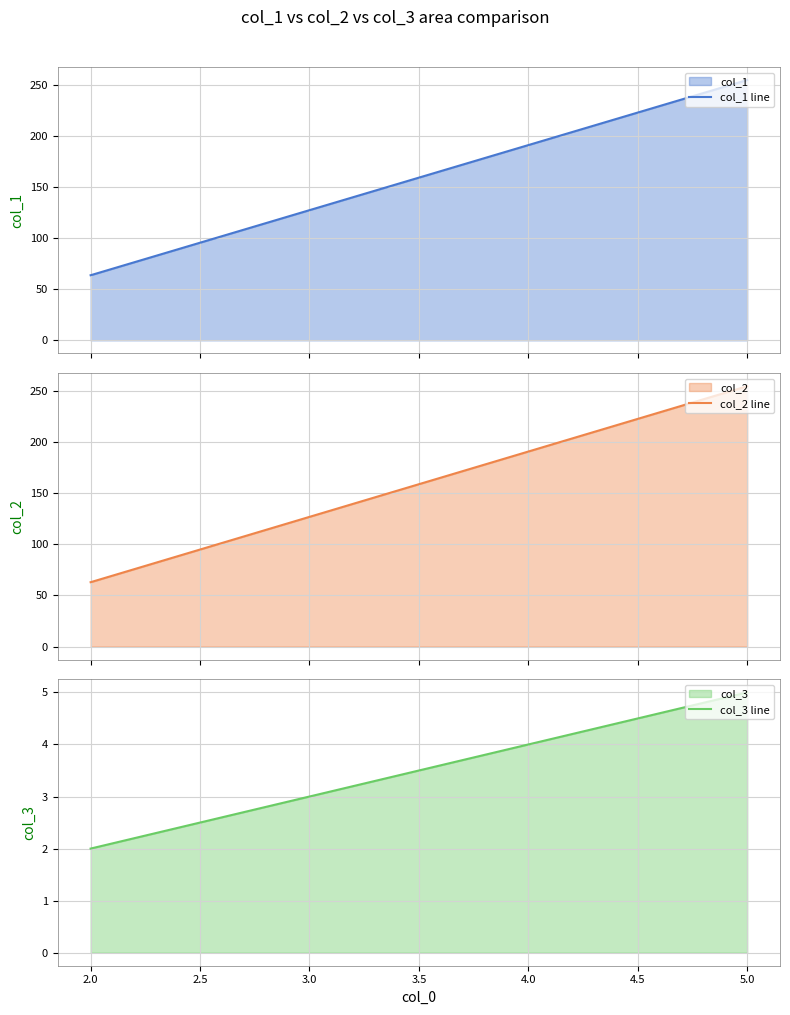

True or false: col_1 line has more than 0 interior local peaks.

False